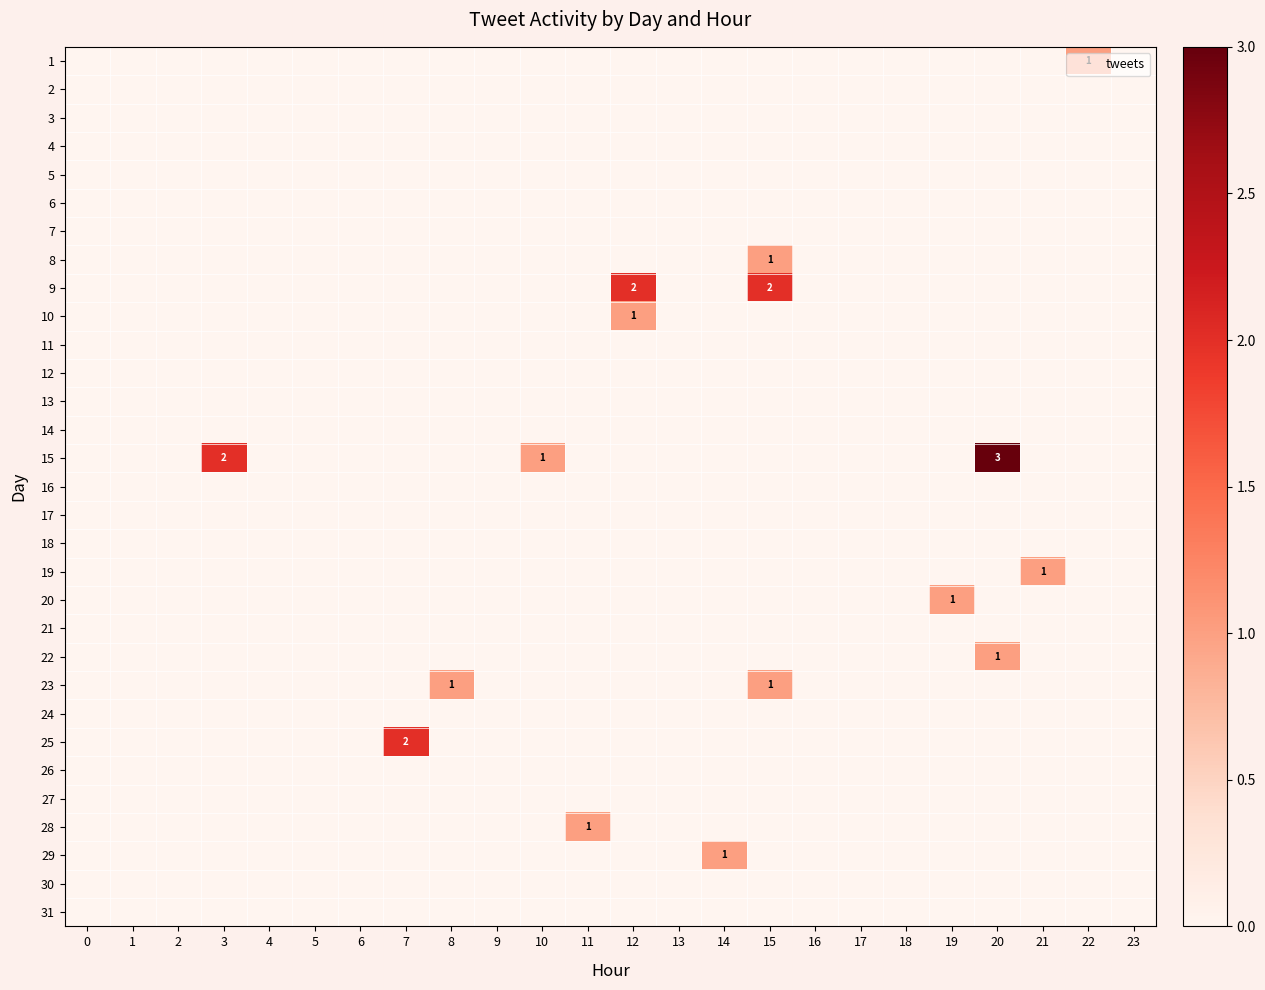

At which category is the sum across all series the highest?

15